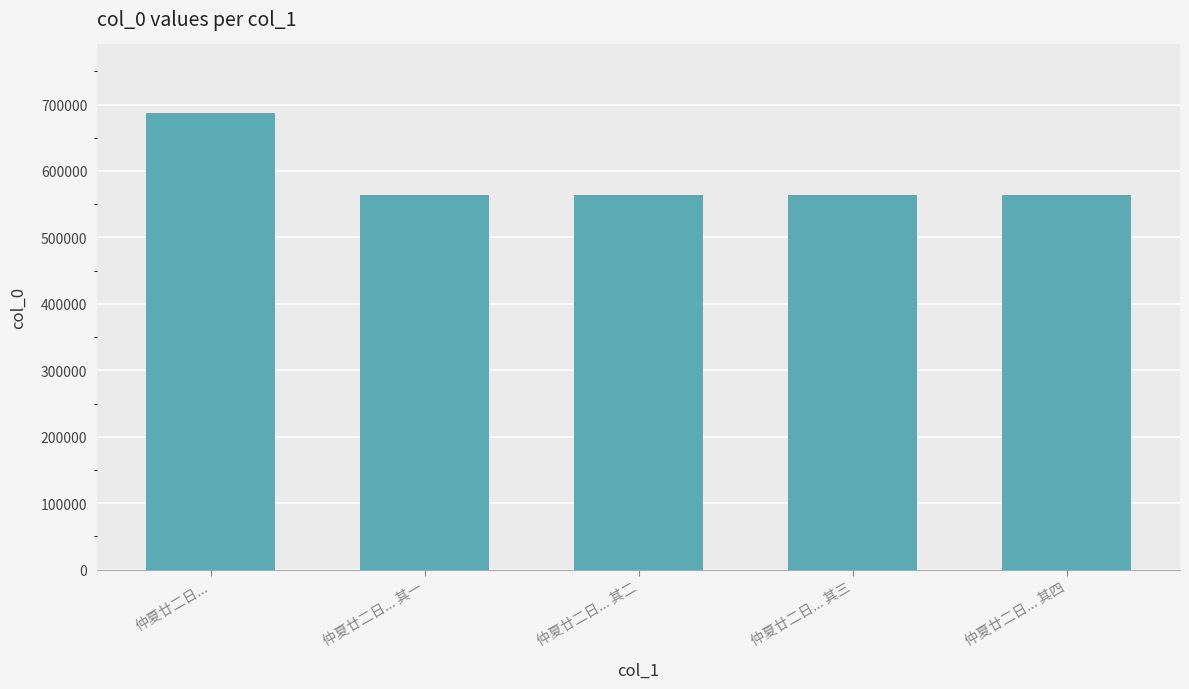

At which label is the value closest to 625853?

仲夏廿二日... 其四